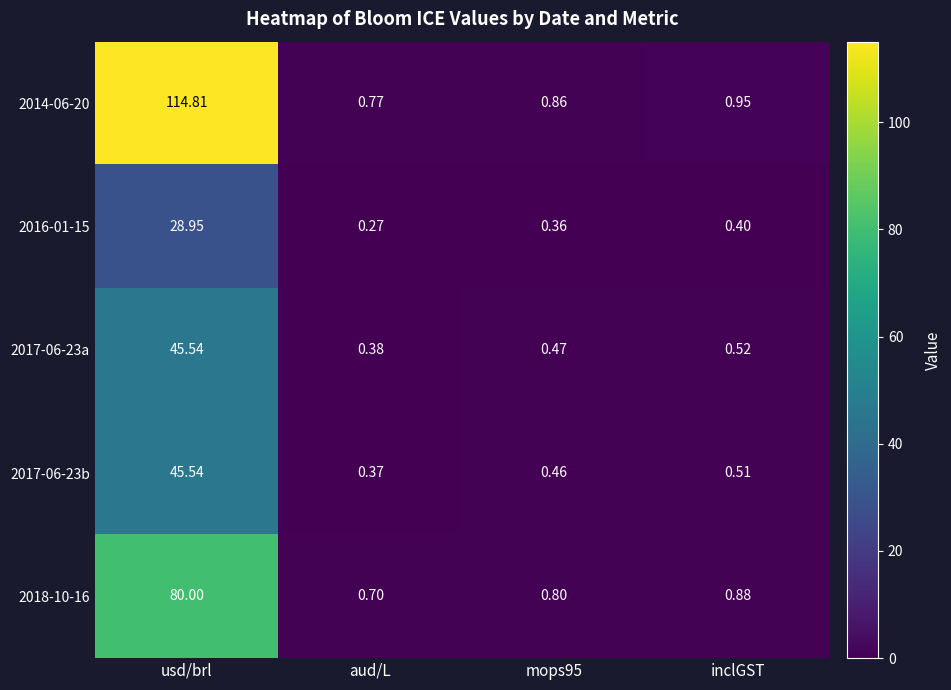

Where is 2016-01-15 nearest to the value 14?

inclGST